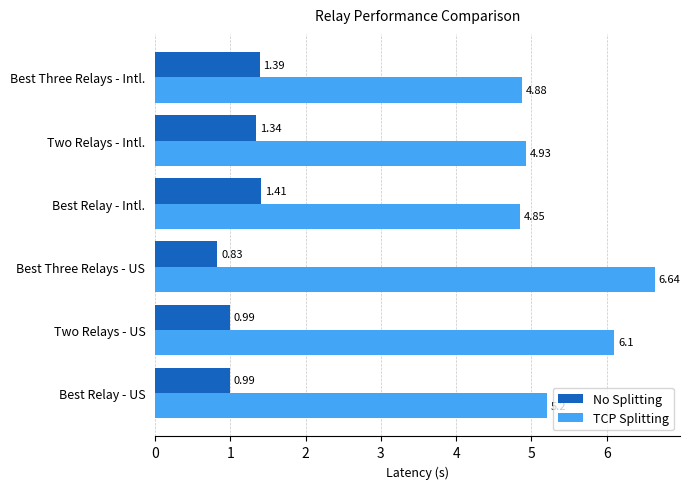

At which category is the sum across all series the highest?

Best Three Relays - US